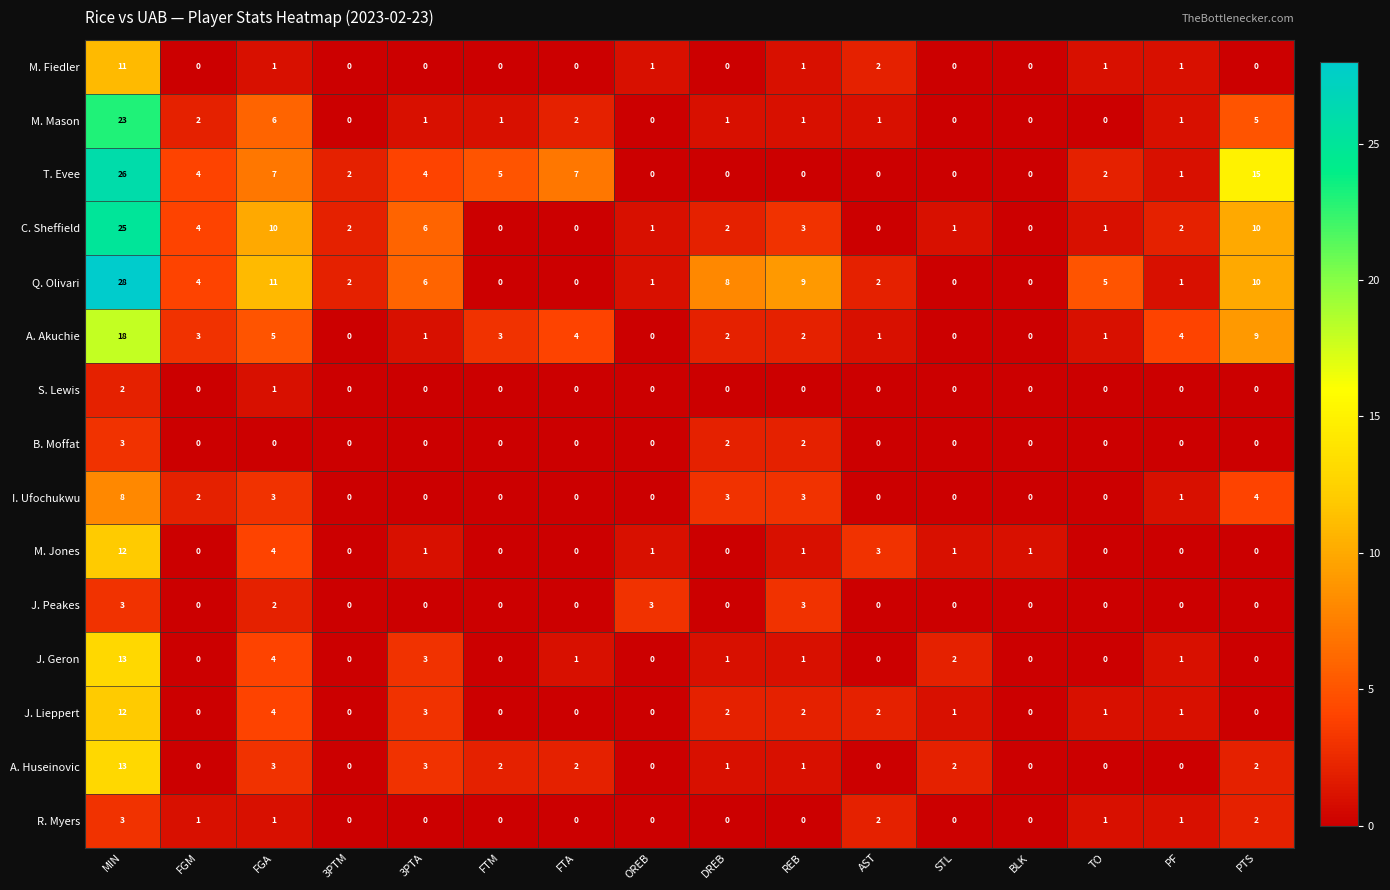

Which label corresponds to the largest value in the chart?

MIN